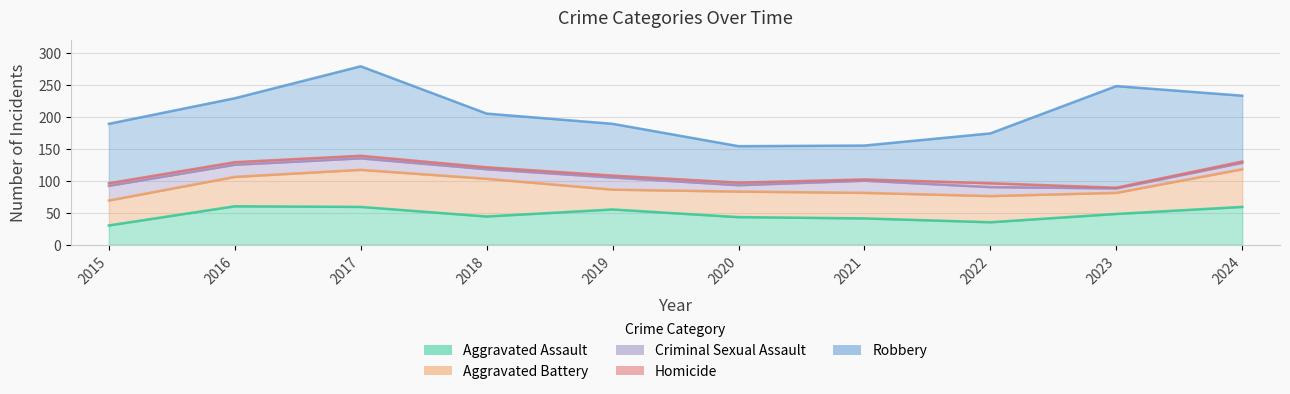

Rank the categories by Criminal Sexual Assault value from lowest to highest.

2023, 2020, 2024, 2022, 2018, 2017, 2016, 2019, 2021, 2015